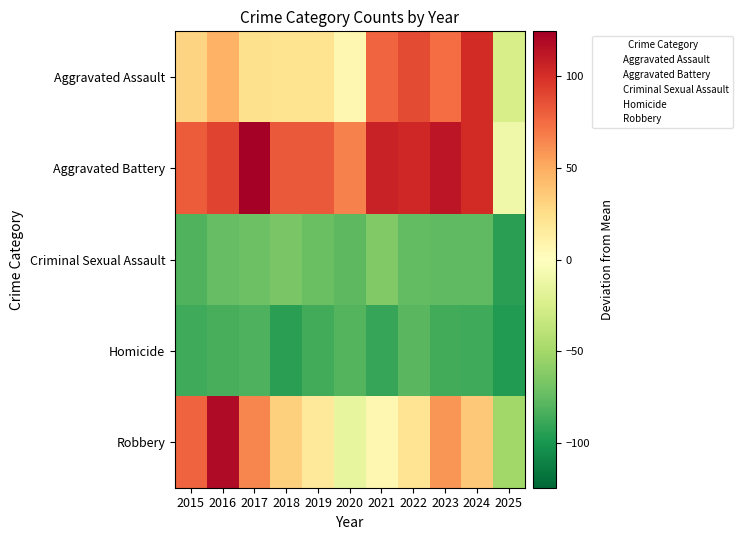

Which label corresponds to the largest value in the chart?

2017